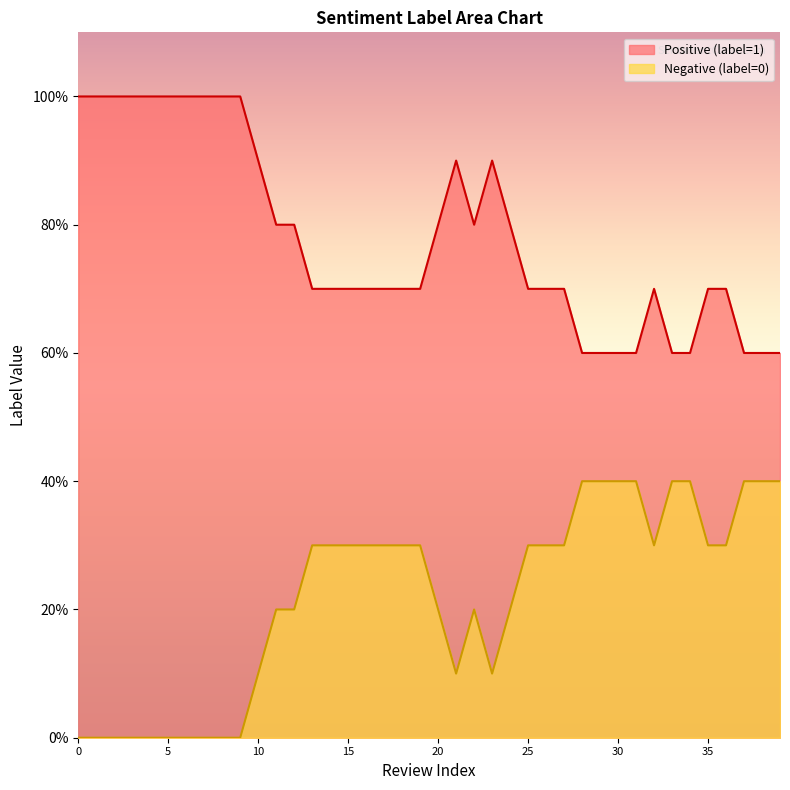

List the series in order of their peak value, lowest first.

Negative (label=0), Positive (label=1)